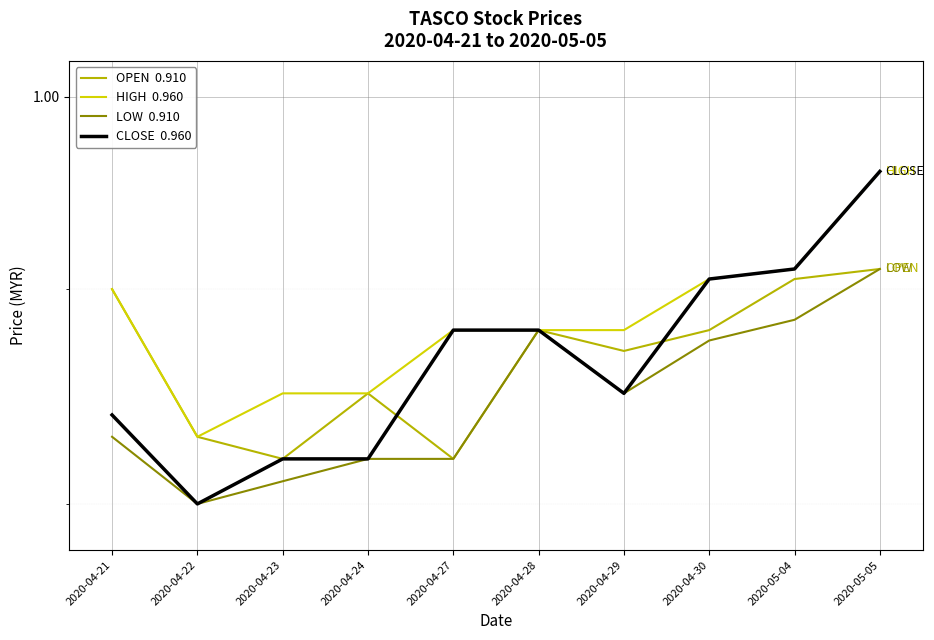

True or false: HIGH  0.960 and CLOSE  0.960 cross at least once.

False